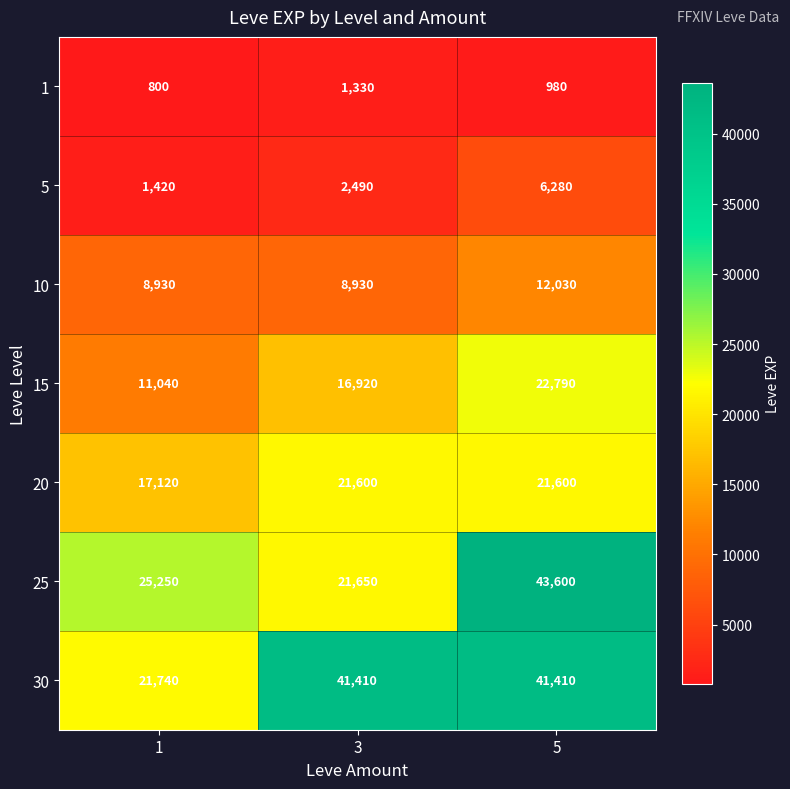

Reading left to right, extract all data points from this chart.

1: 800	1330	980
5: 1420	2490	6280
10: 8930	8930	12030
15: 11040	16920	22790
20: 17120	21600	21600
25: 25250	21650	43600
30: 21740	41410	41410